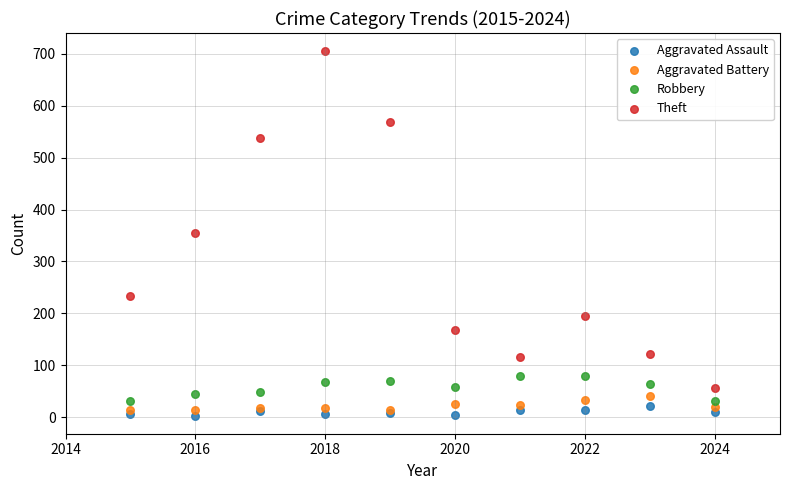

In the Theft series, what Y value is closest to 380?

354